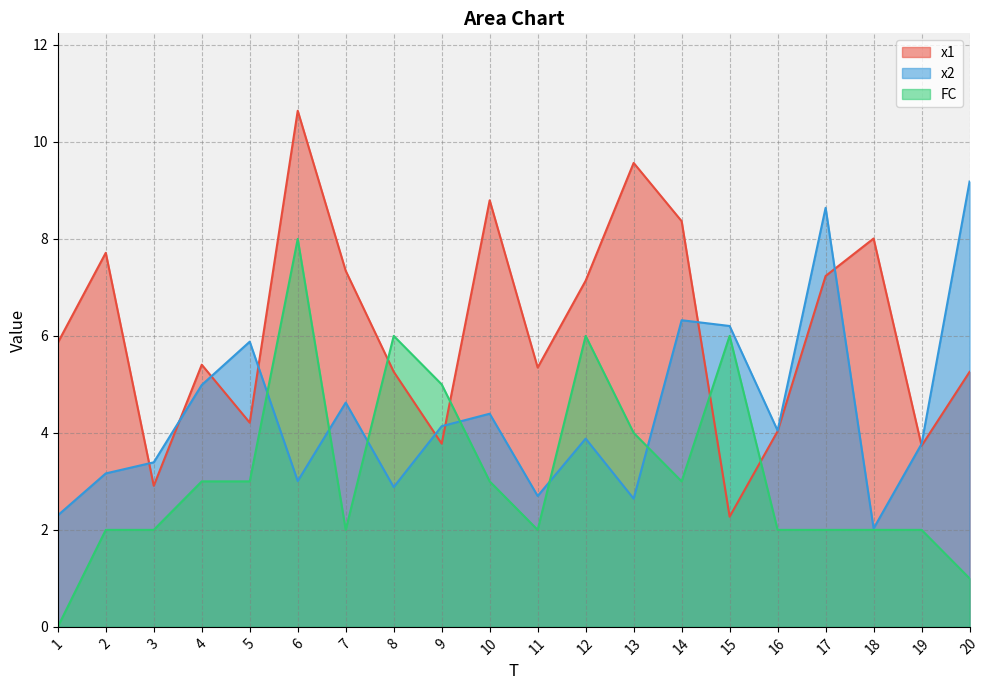

What is the value of the x1 point at the 10th from the left?

8.8